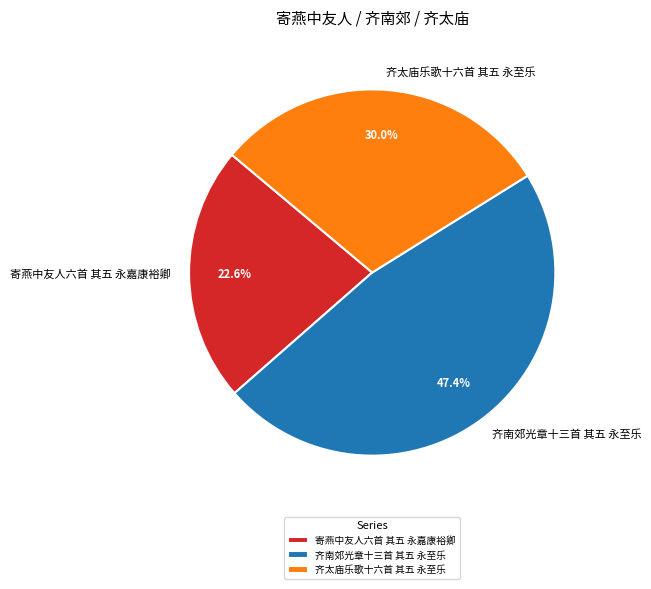

True or false: 齐太庙乐歌十六首 其五 永至乐 accounts for 30% of the total.

True